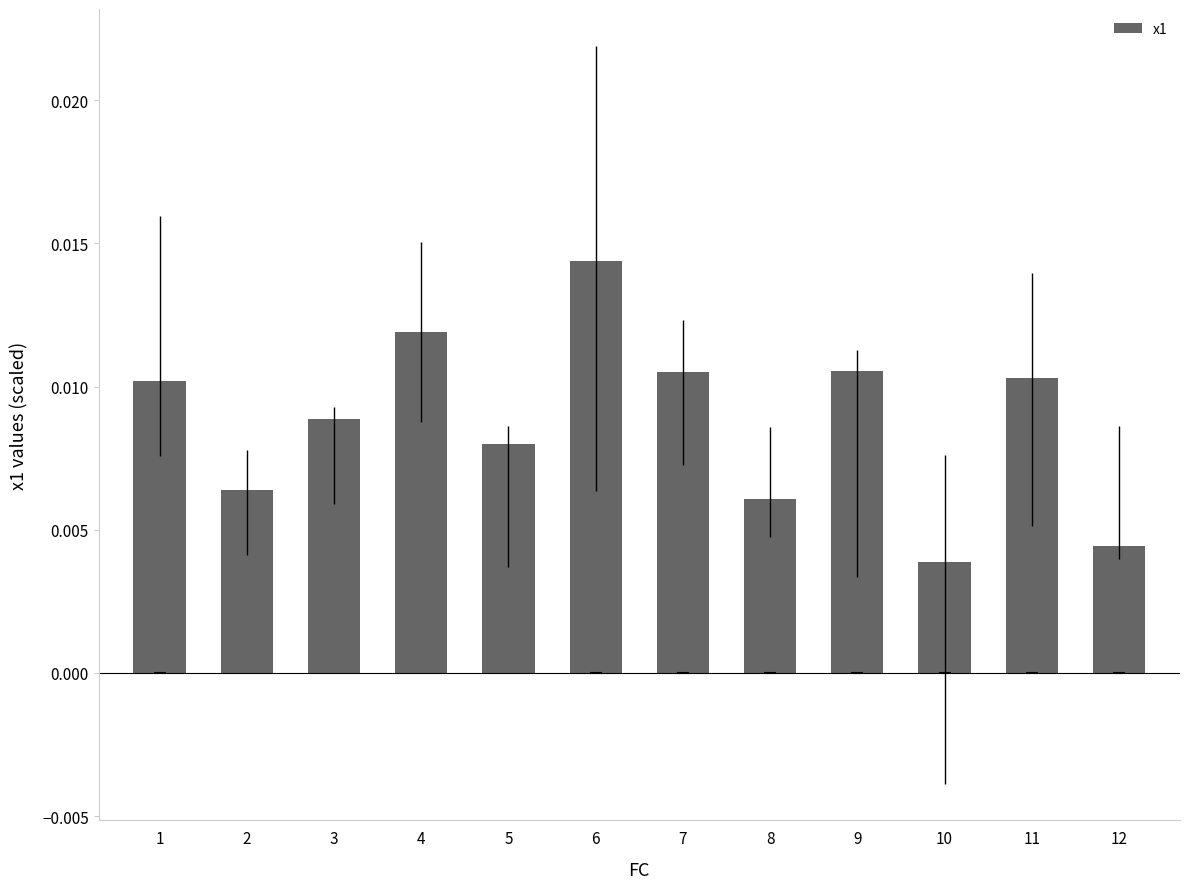

How many bars are there in total?

12